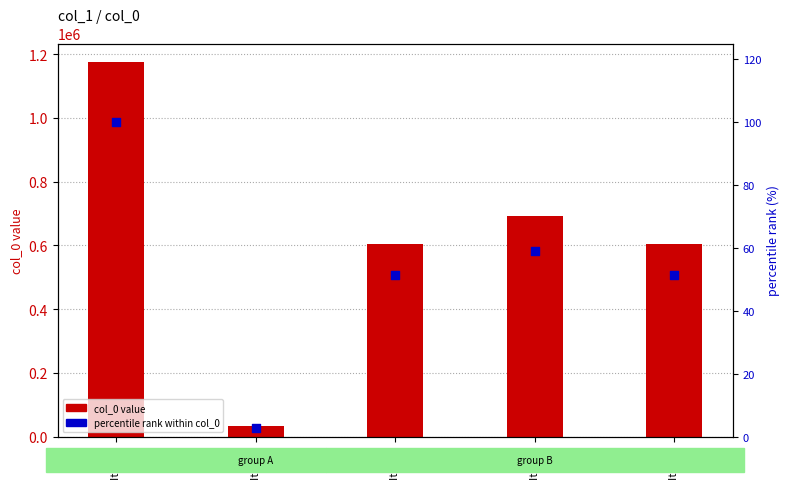

What is the total value across all series at Item 4?

691525.9